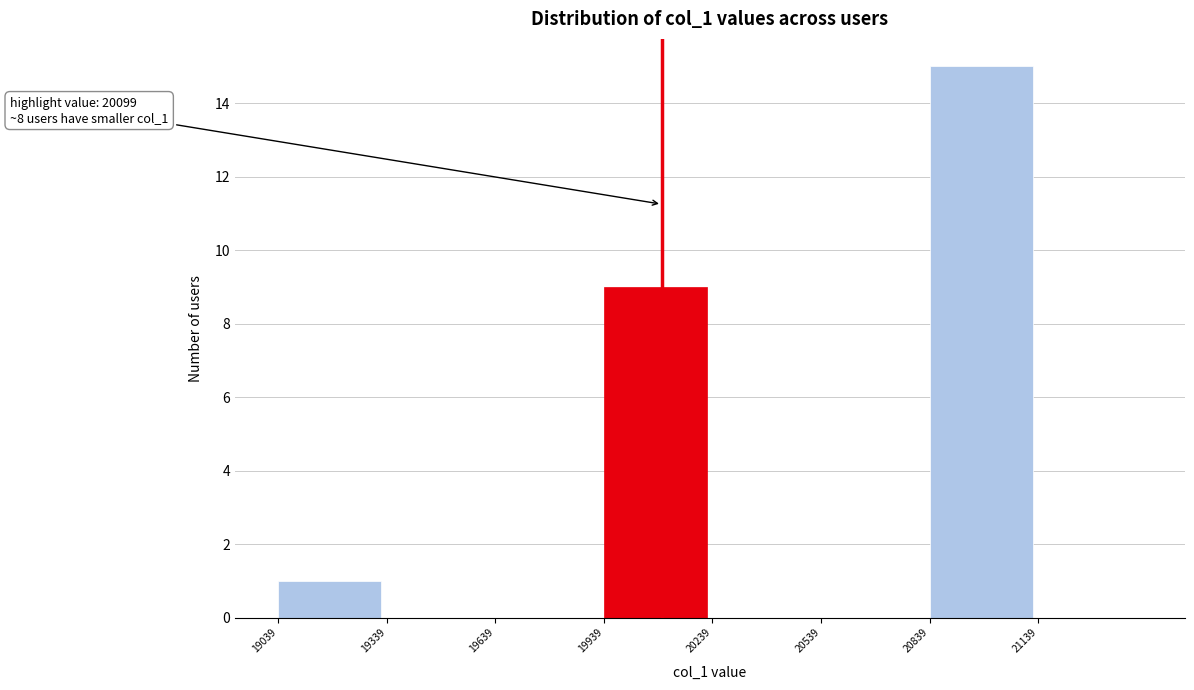

Which range on the x-axis has the tallest bar?

20850 to 21150